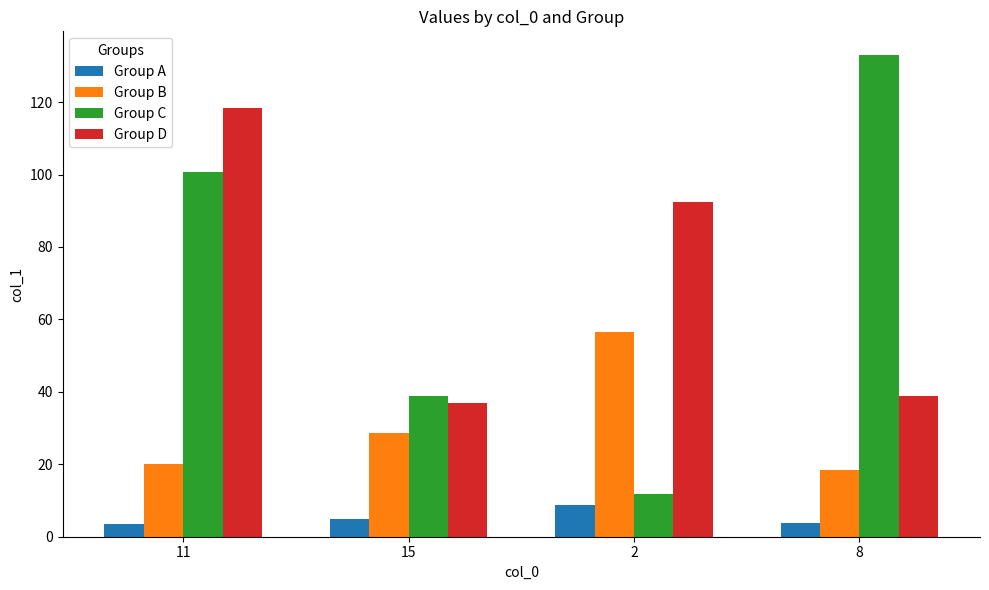

Are the bars horizontal?

No